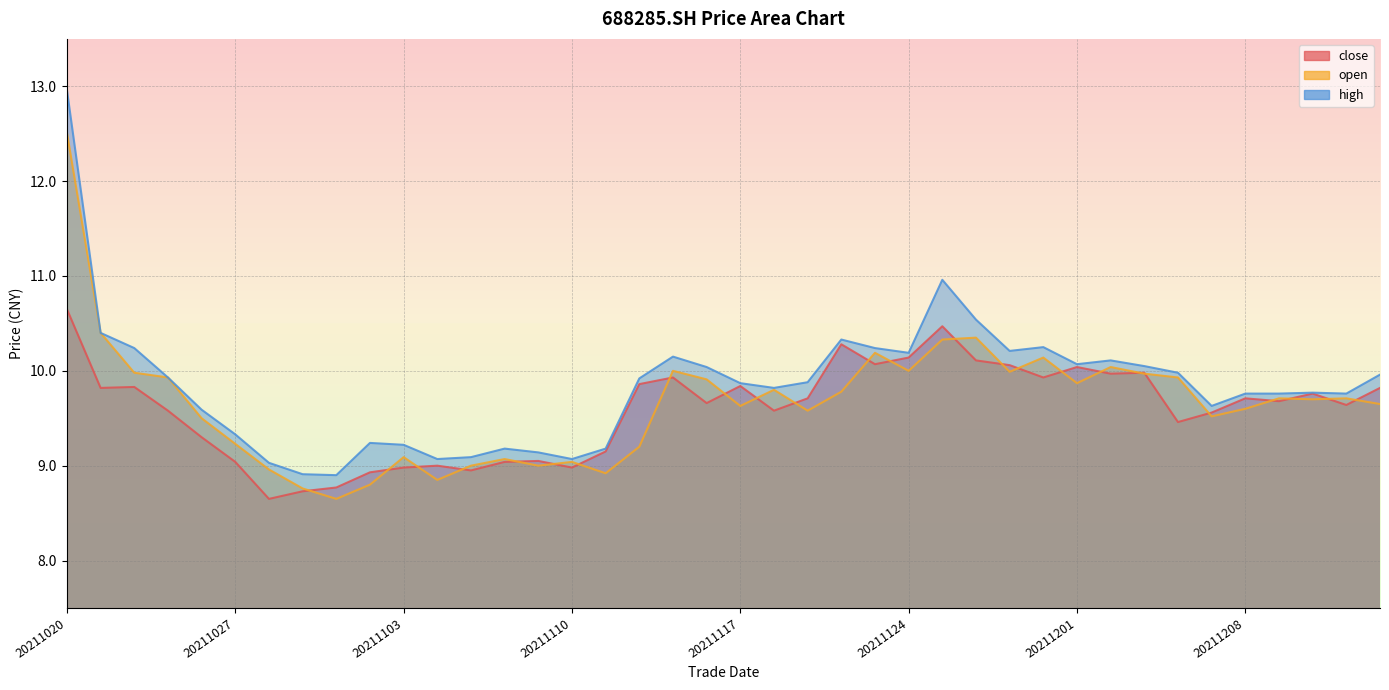

What is the difference between the open values at 20211104 and 20211129?

1.1